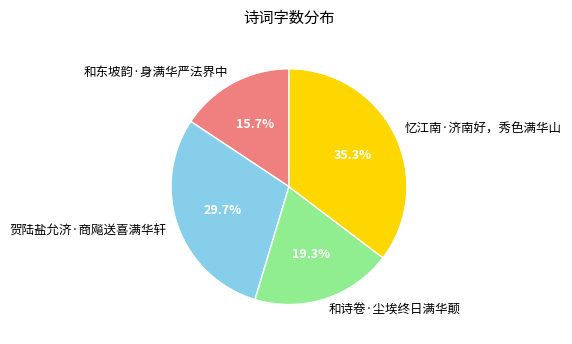

Which slice is the smallest?

和东坡韵·身满华严法界中